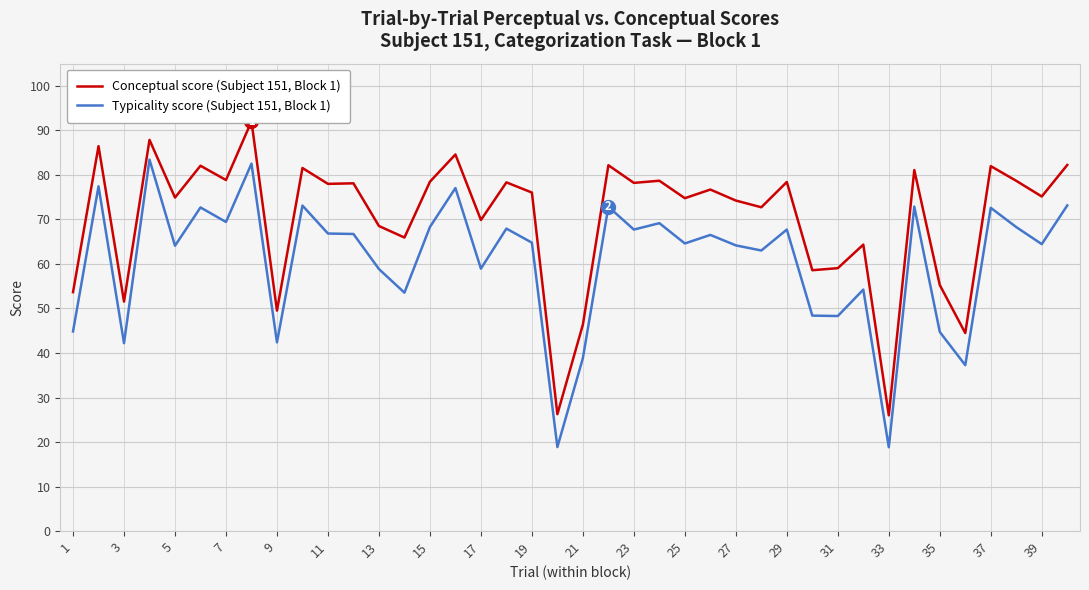

True or false: Typicality score (Subject 151, Block 1) has a value of 98.7 at 29.

False